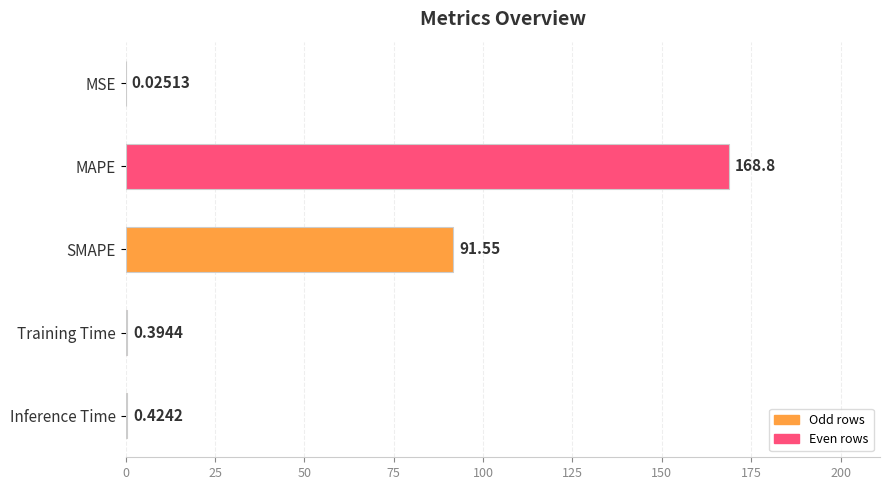

Which has a higher value, SMAPE or Inference Time?

SMAPE